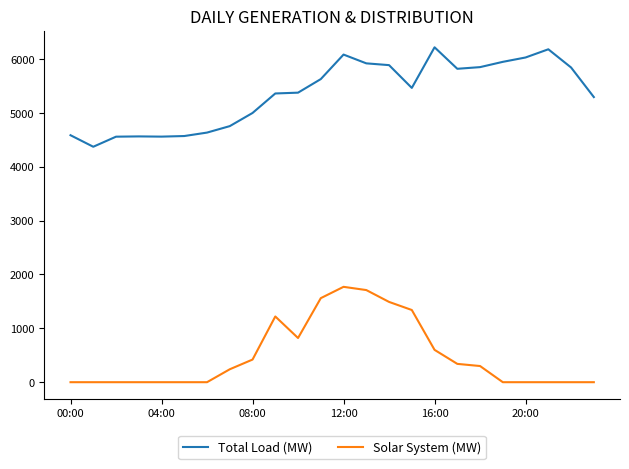

List the series in order of their peak value, lowest first.

Solar System (MW), Total Load (MW)